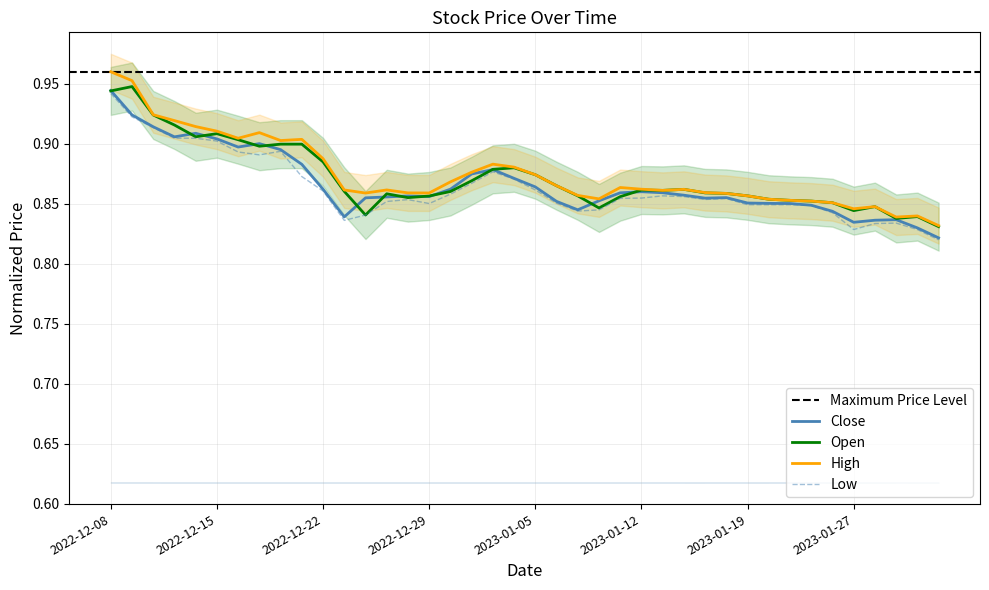

True or false: Open has a value of 0.9 at 2022-12-20.

True